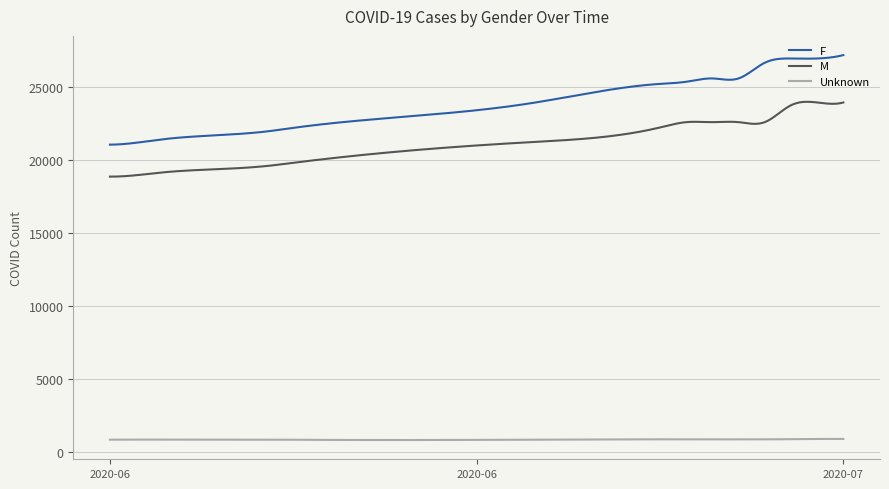

What is the minimum value for Unknown?

836.5